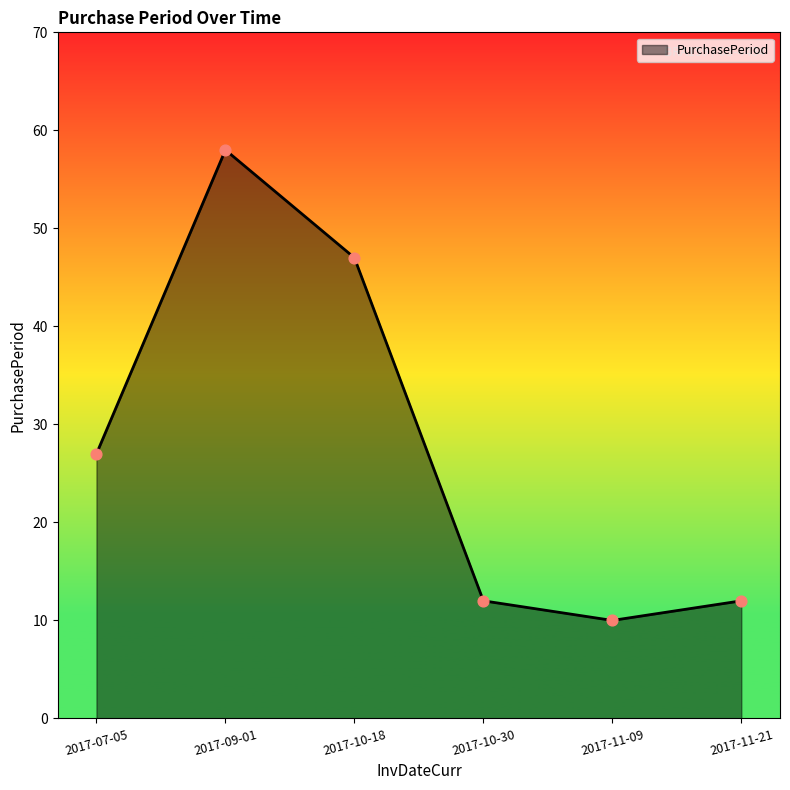

Between 2017-09-01 and 2017-11-09, which is larger?

2017-09-01